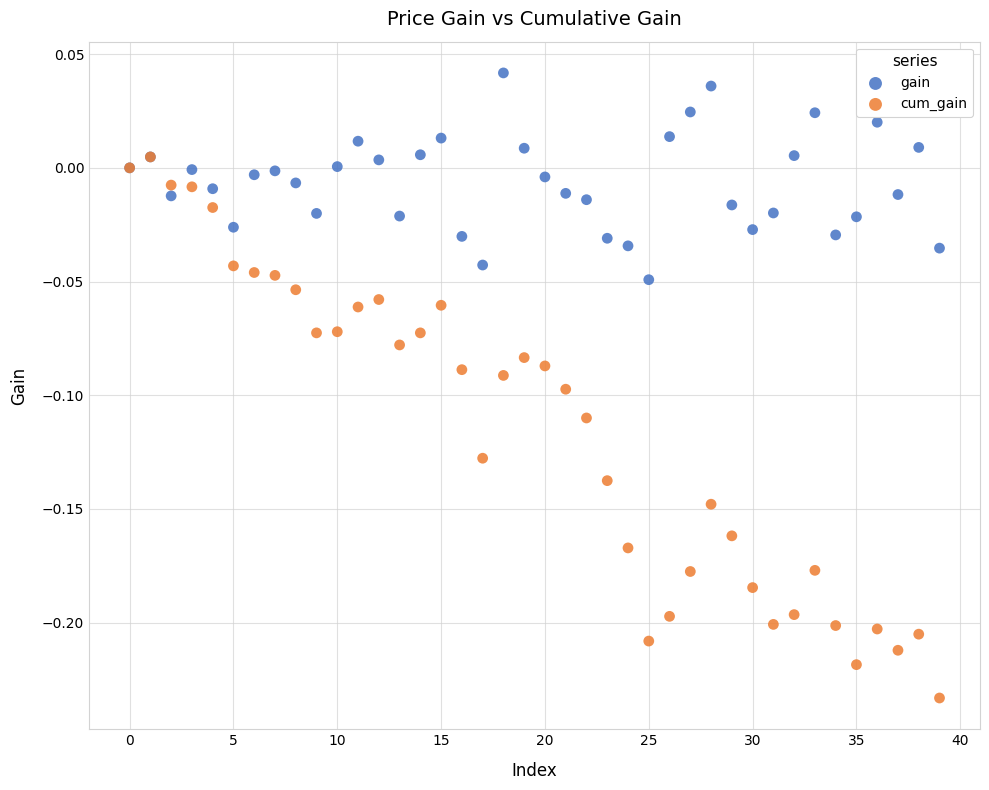

What are all the series names shown in the legend?

gain, cum_gain